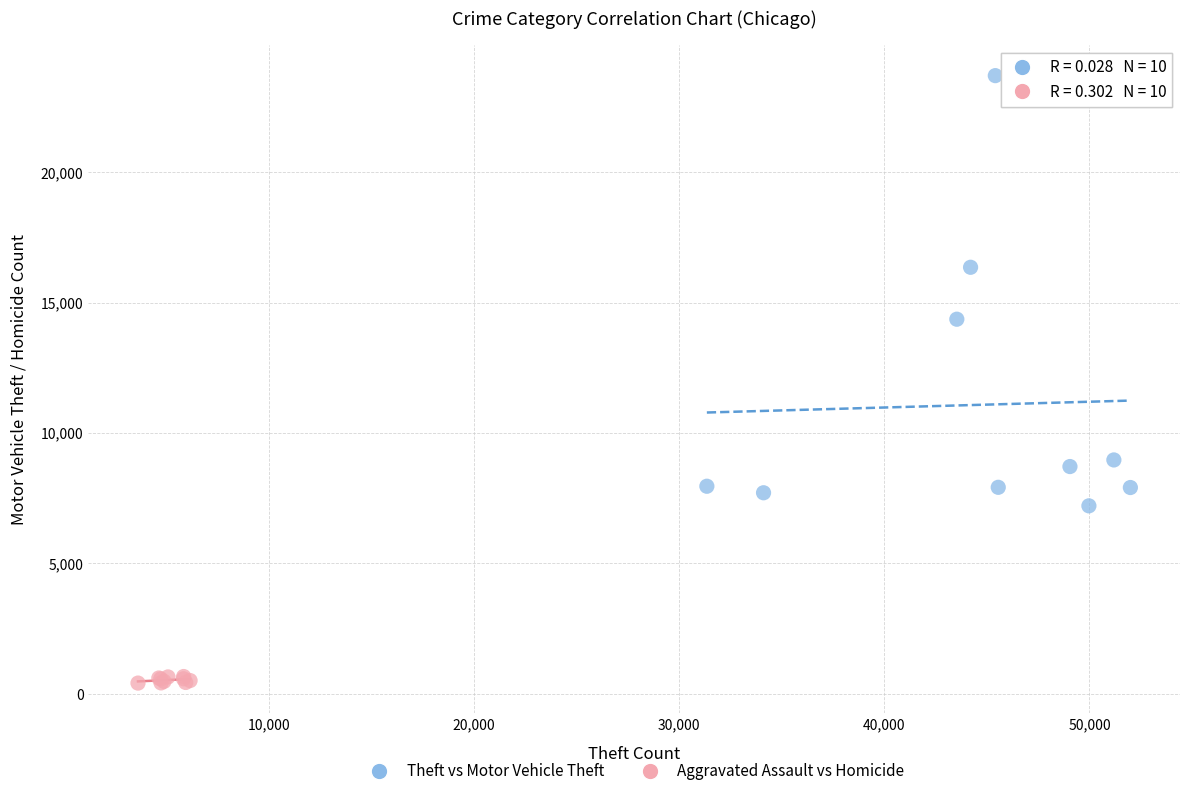

Which series reaches the maximum Y coordinate?

Theft vs Motor Vehicle Theft